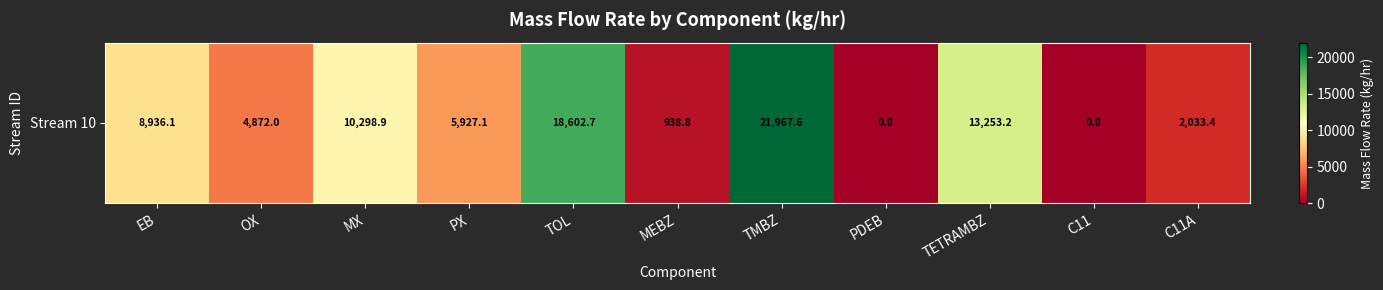

List the labels in order of value, smallest first.

PDEB, C11, MEBZ, C11A, OX, PX, EB, MX, TETRAMBZ, TOL, TMBZ